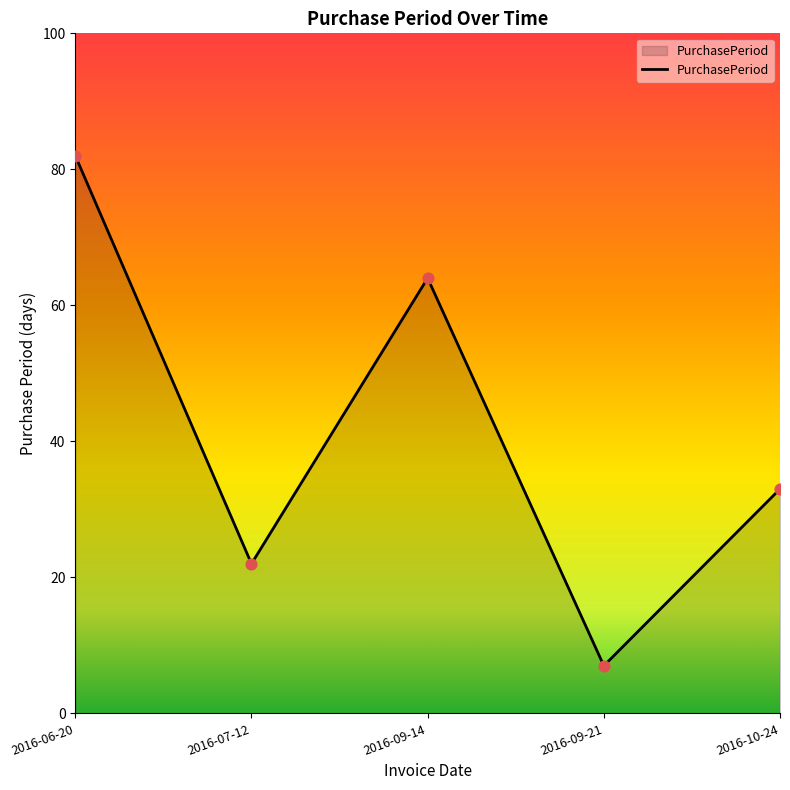

What is the change in value from 2016-06-20 to 2016-09-21?

-75